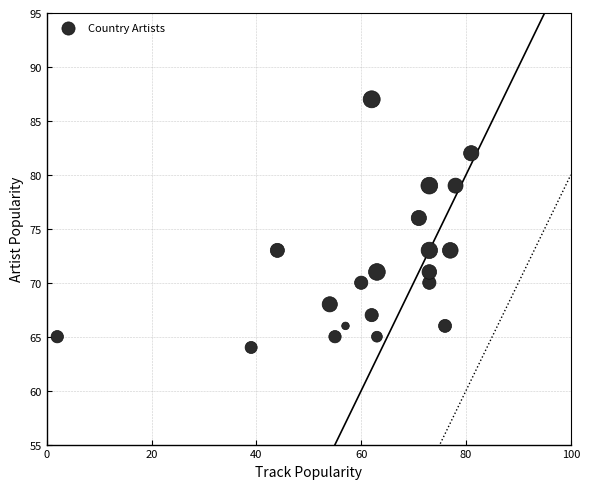

What is the range of X values (max minus min)?

79